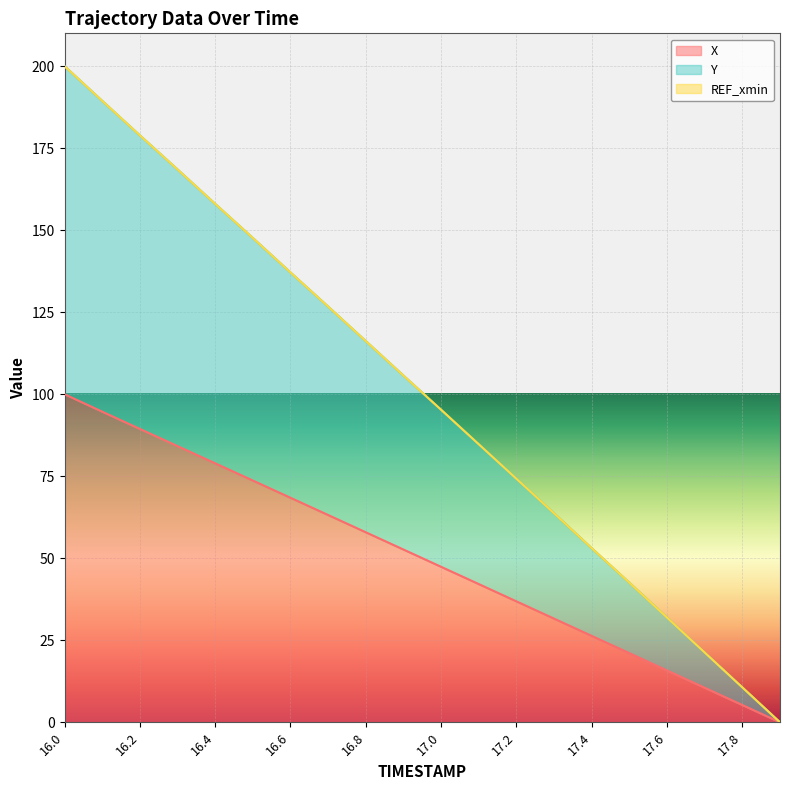

Which category has the highest value in the X series?

16.0